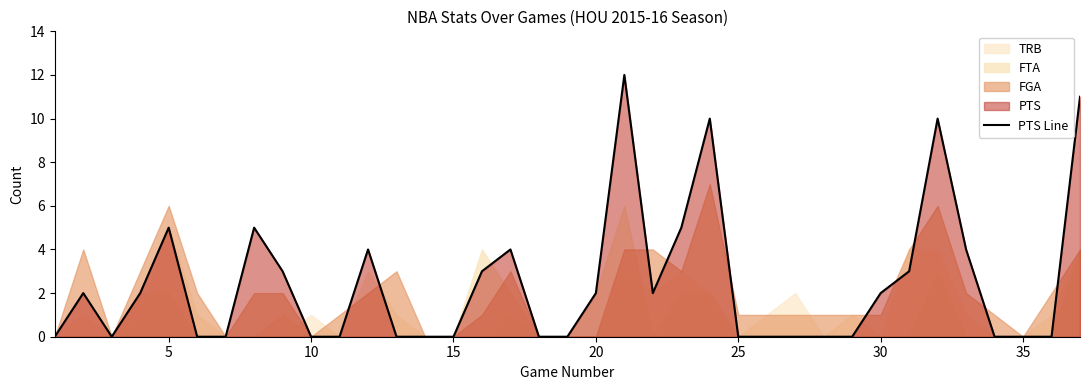

What is the greatest value displayed?

12